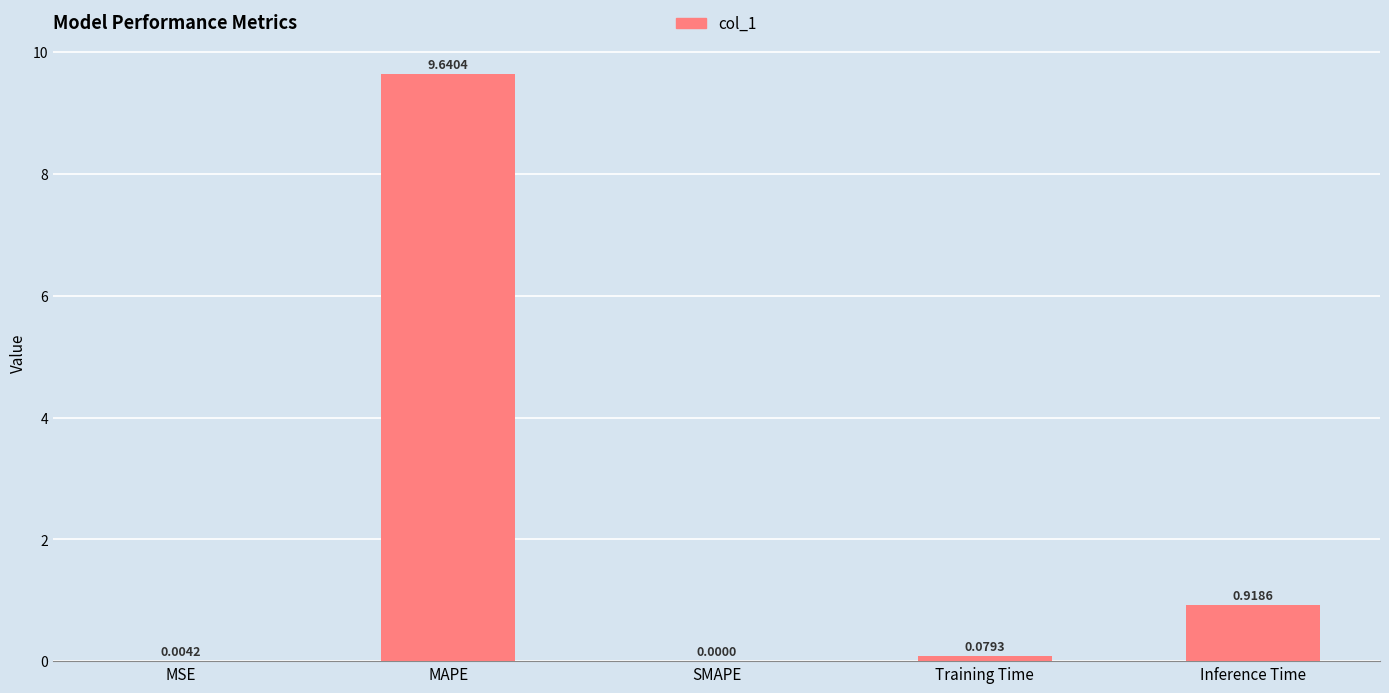

How many values are above zero?

4